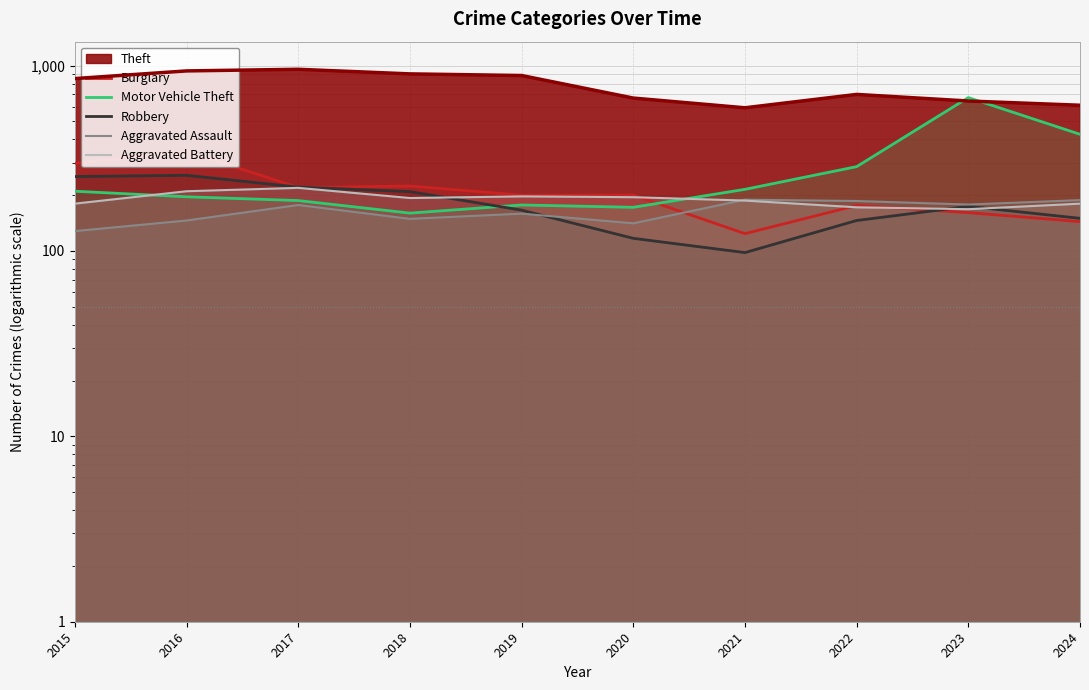

Which series ends up on top after the final intersection of Robbery and Aggravated Battery?

Aggravated Battery